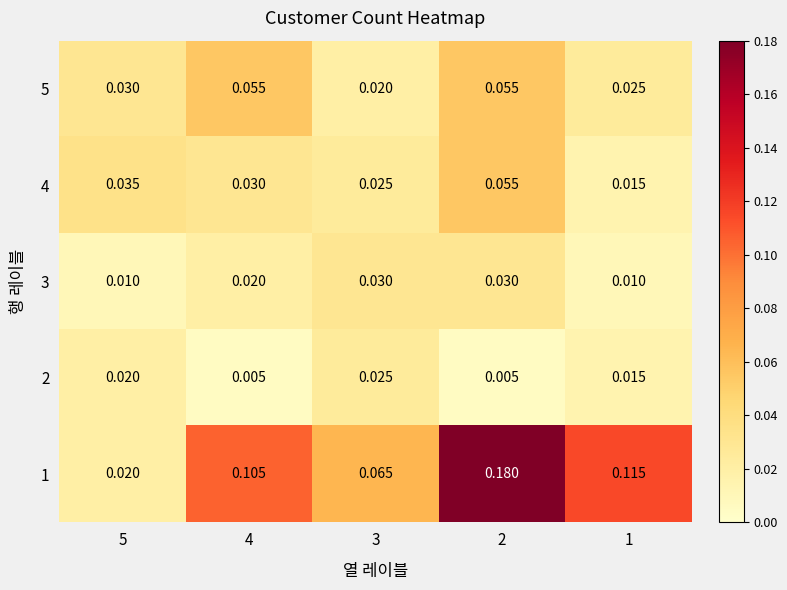

Which series has the largest range (max minus min)?

1